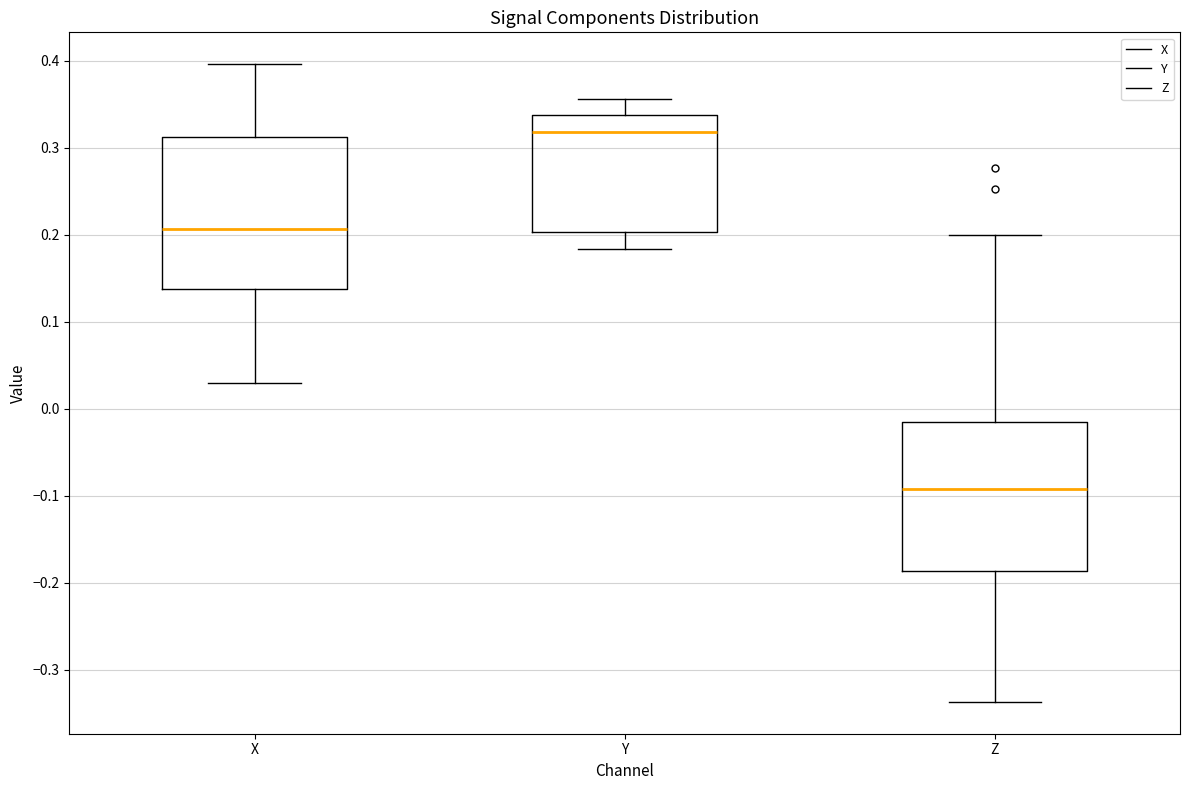

Where does the lower whisker of the box for Y end on the y-axis? The values are not printed on the chart, so give them approximately, as read against the axis.

0.18